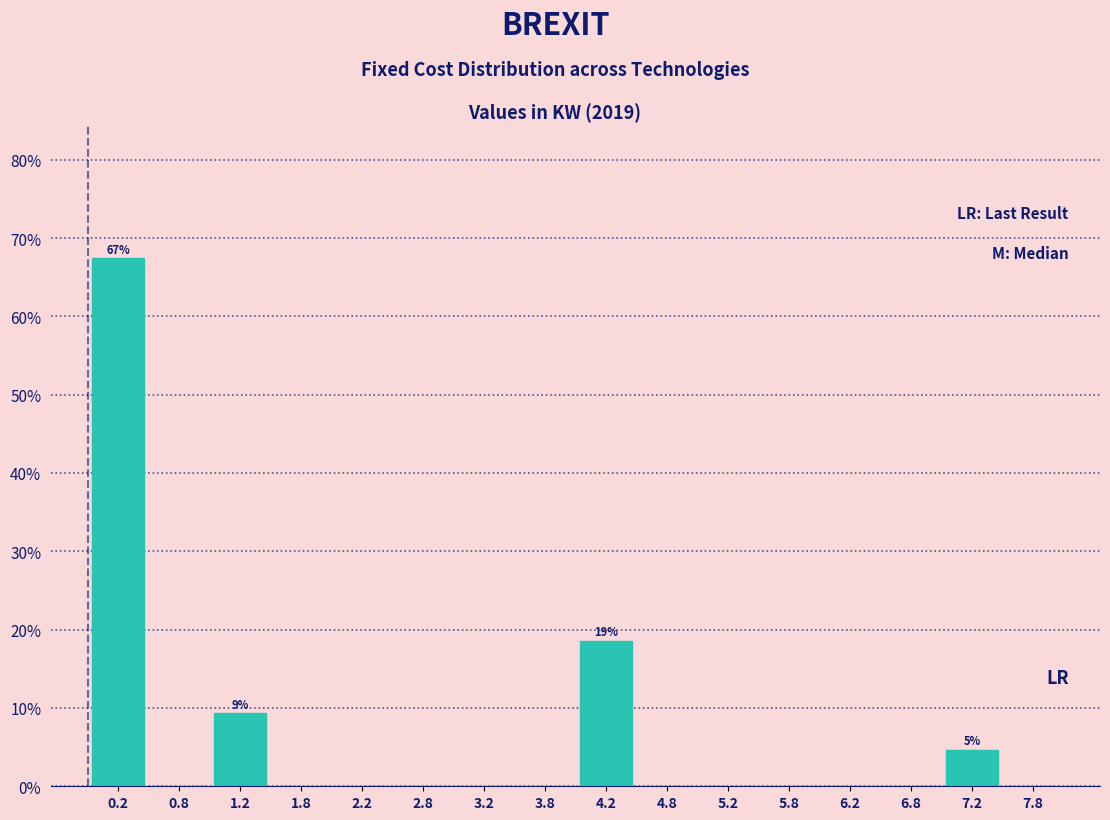

Which range on the x-axis has the tallest bar?

0.0 to 0.5